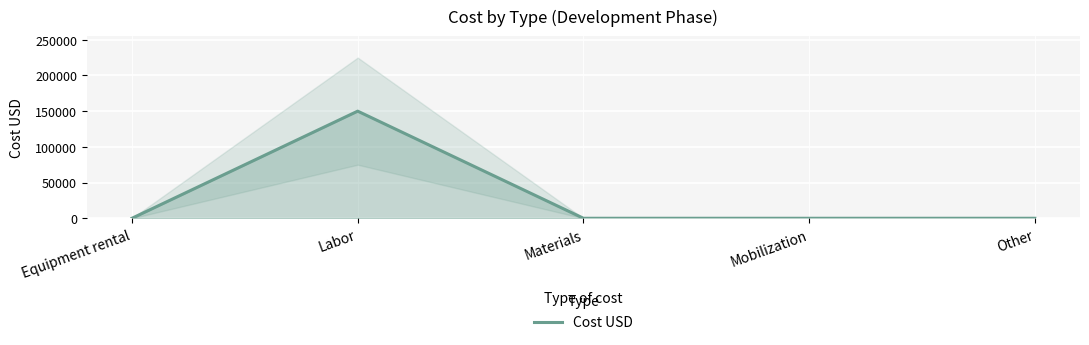

How many values are above zero?

1